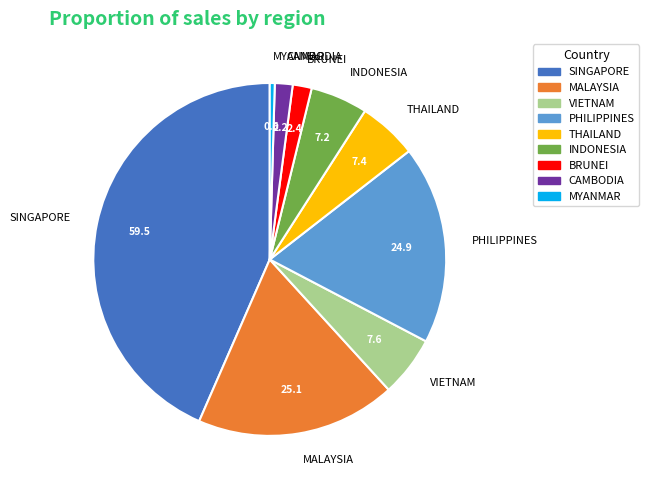

Approximately how many times larger is the value at CAMBODIA compared to VIETNAM?

0.3